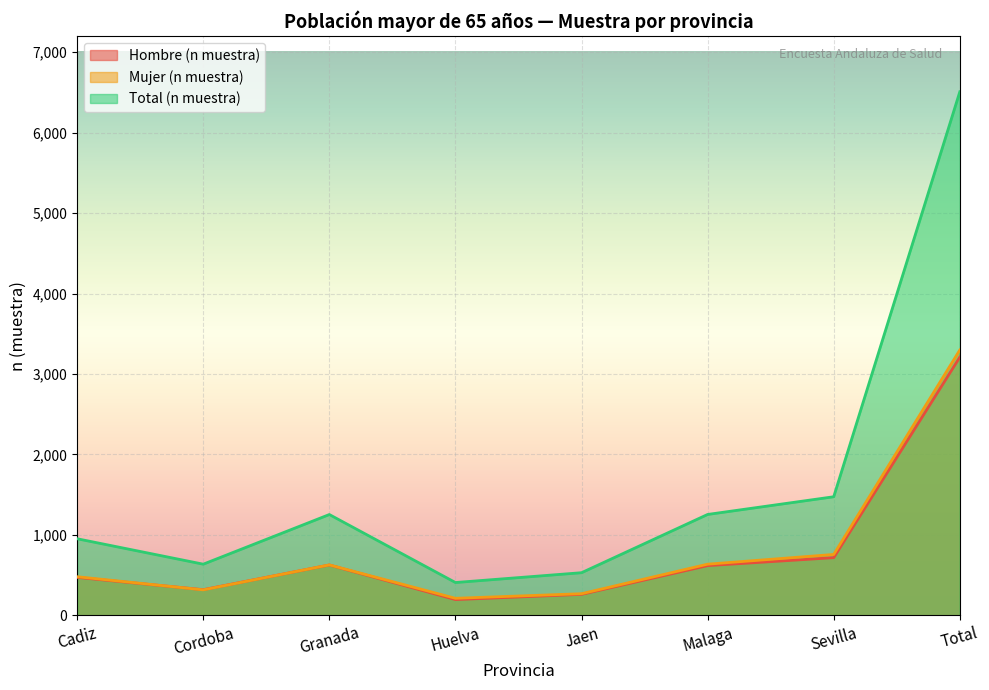

The value of Mujer (n muestra) at Cordoba is 114. True or false?

False